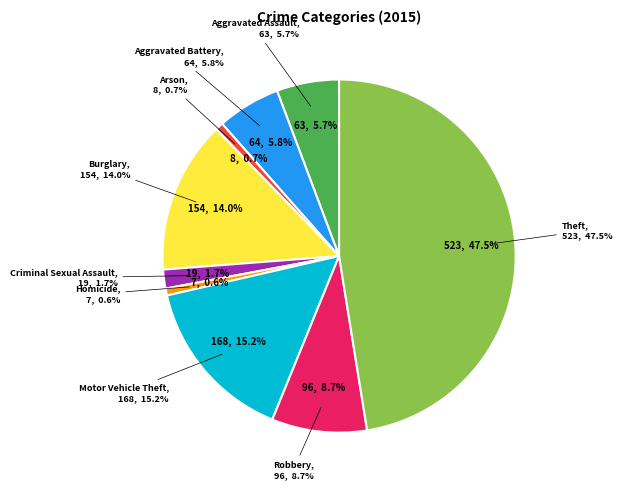

Rank the categories by value from highest to lowest.

Theft, Motor Vehicle Theft, Burglary, Robbery, Aggravated Battery, Aggravated Assault, Criminal Sexual Assault, Arson, Homicide